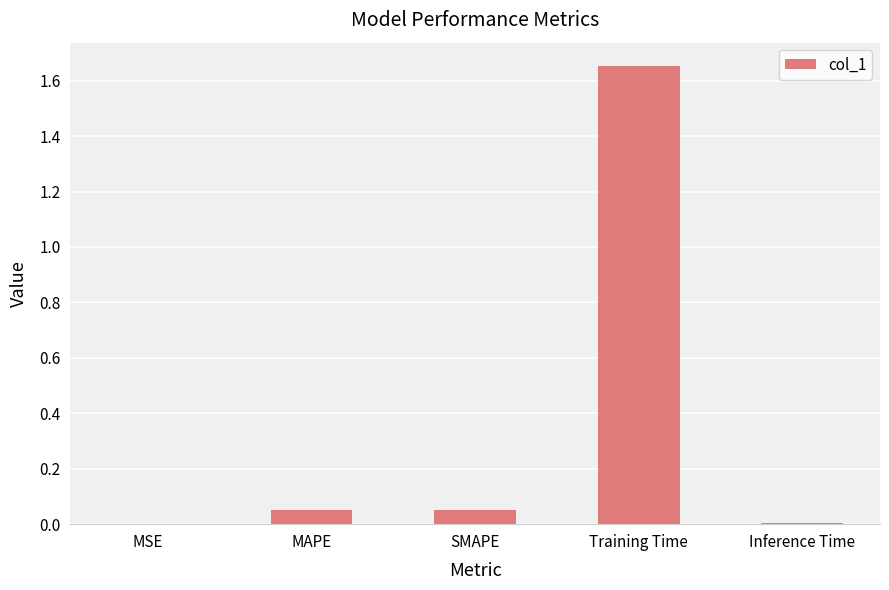

Which category has the highest value across all series?

Training Time